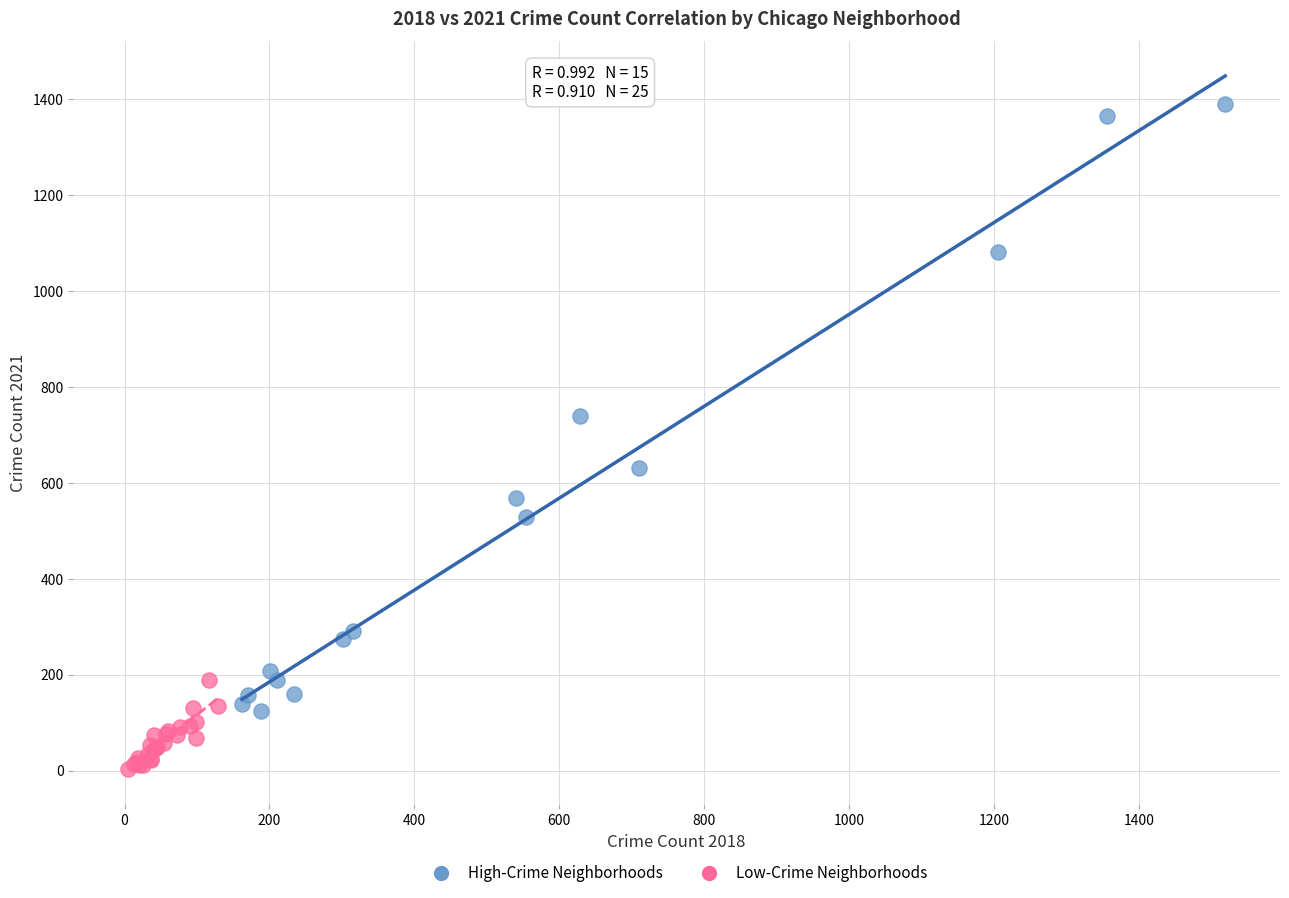

Which series contains the highest Y value?

High-Crime Neighborhoods